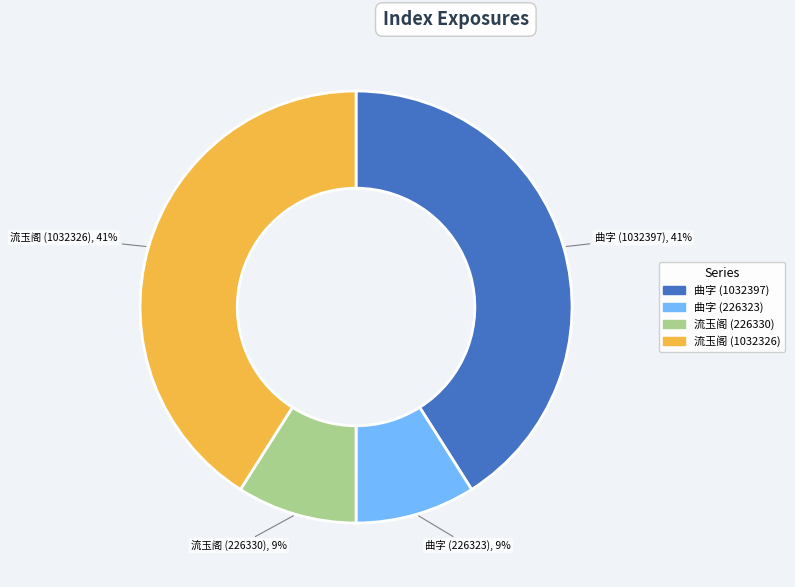

Approximately how many times larger is the value at 曲字 (226323) compared to 流玉阁 (226330)?

1.0